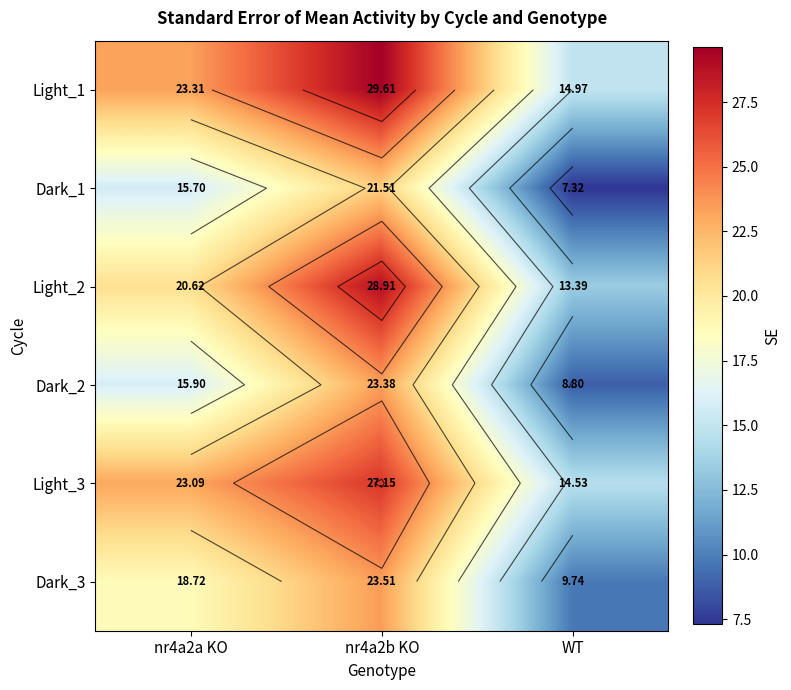

What is the minimum value for Light_2?

13.4